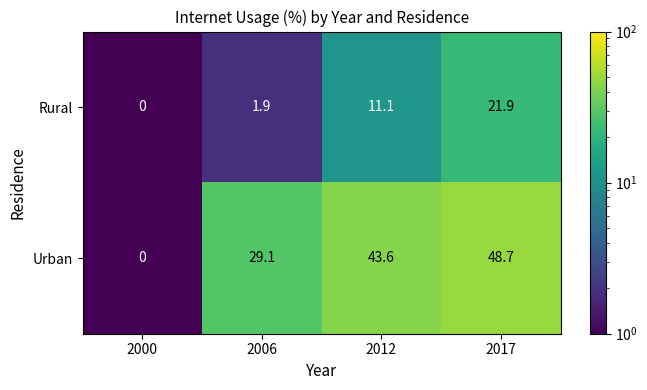

True or false: Rural has a value of 0.0 at 2000.

True